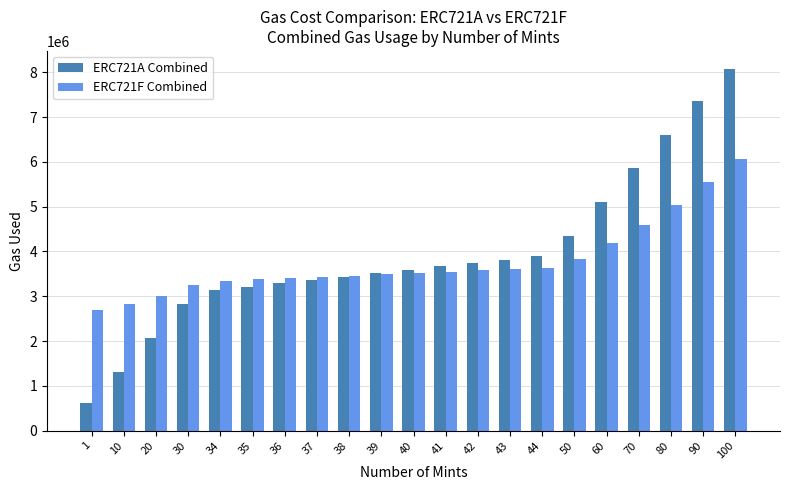

Rank the series by their maximum value, from highest to lowest.

ERC721A Combined, ERC721F Combined